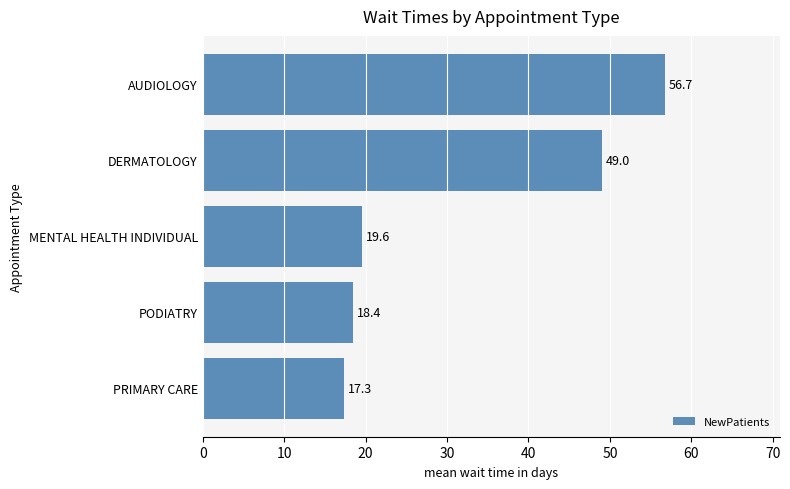

Are the bars grouped side by side (vs. stacked)?

No